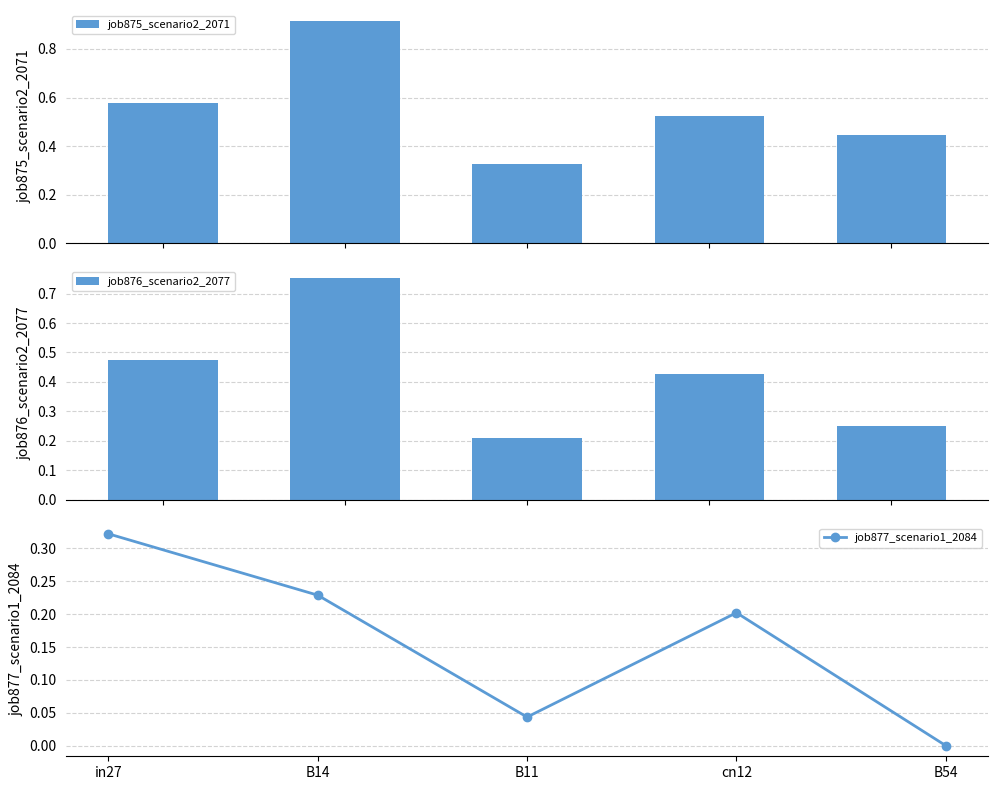

The job875_scenario2_2071 series shows 0.3 at B11. True or false?

True